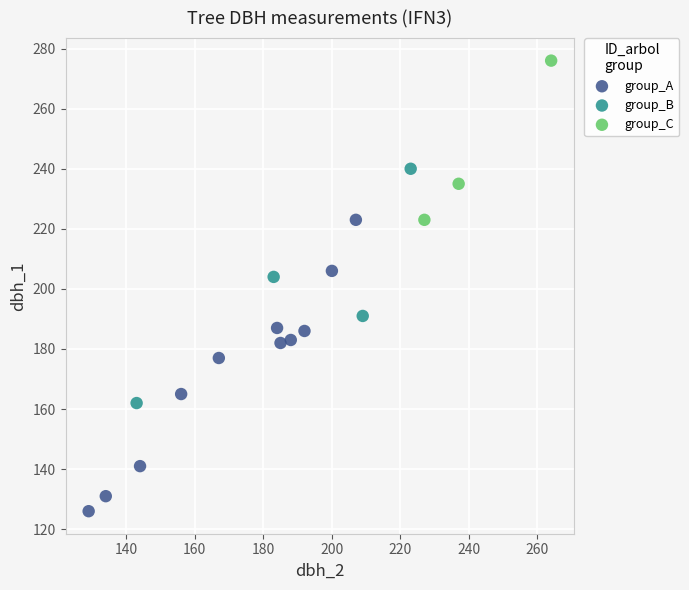

Which series reaches the minimum Y coordinate?

group_A